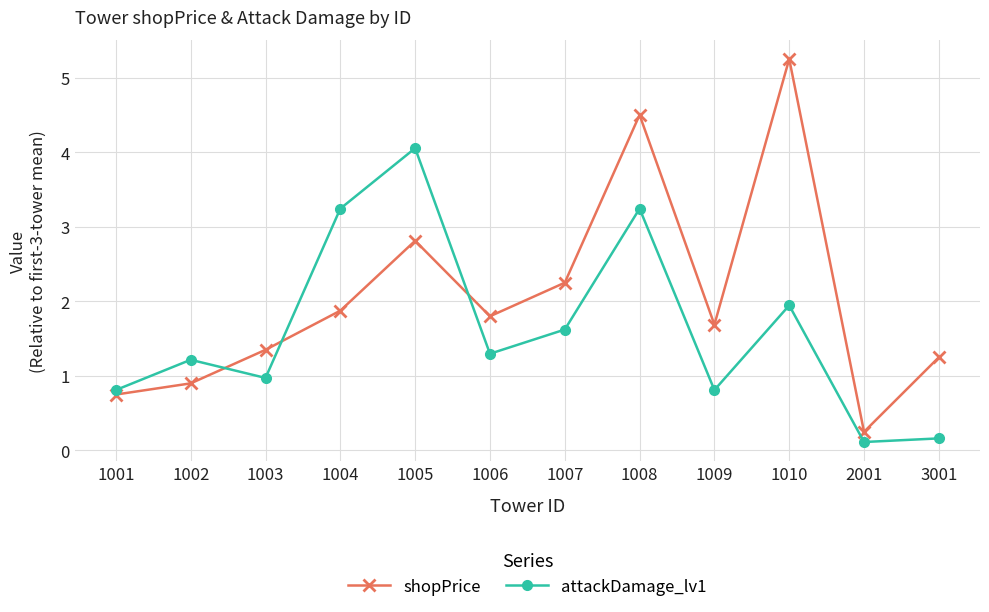

Does the chart have visible grid lines?

Yes